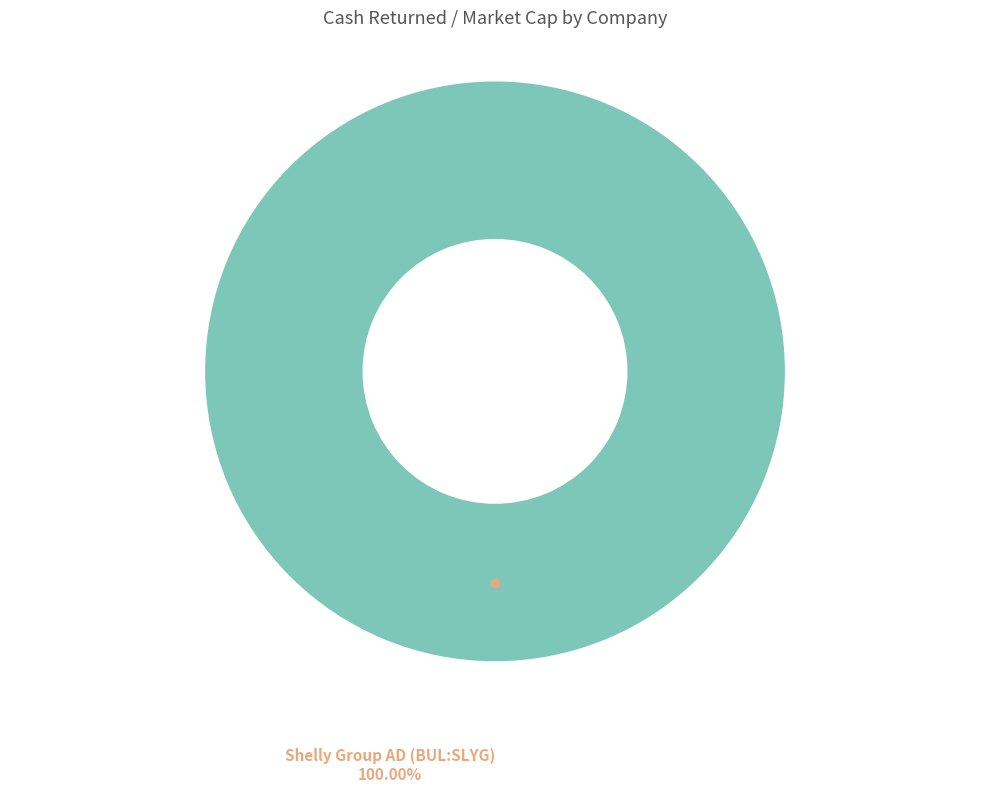

How many segments does this pie chart have?

1